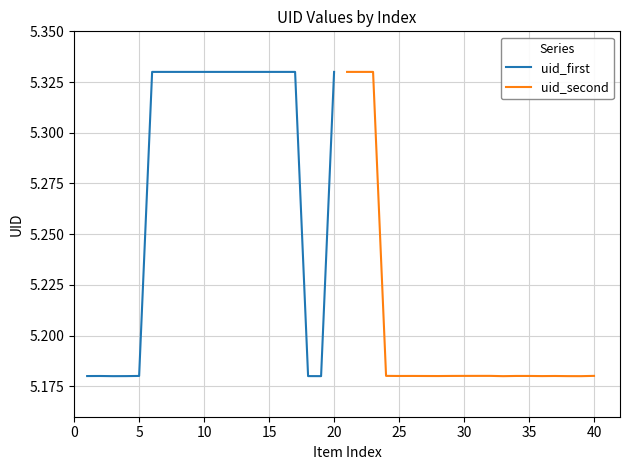

How many uid_second values are between 5 and 6?

20